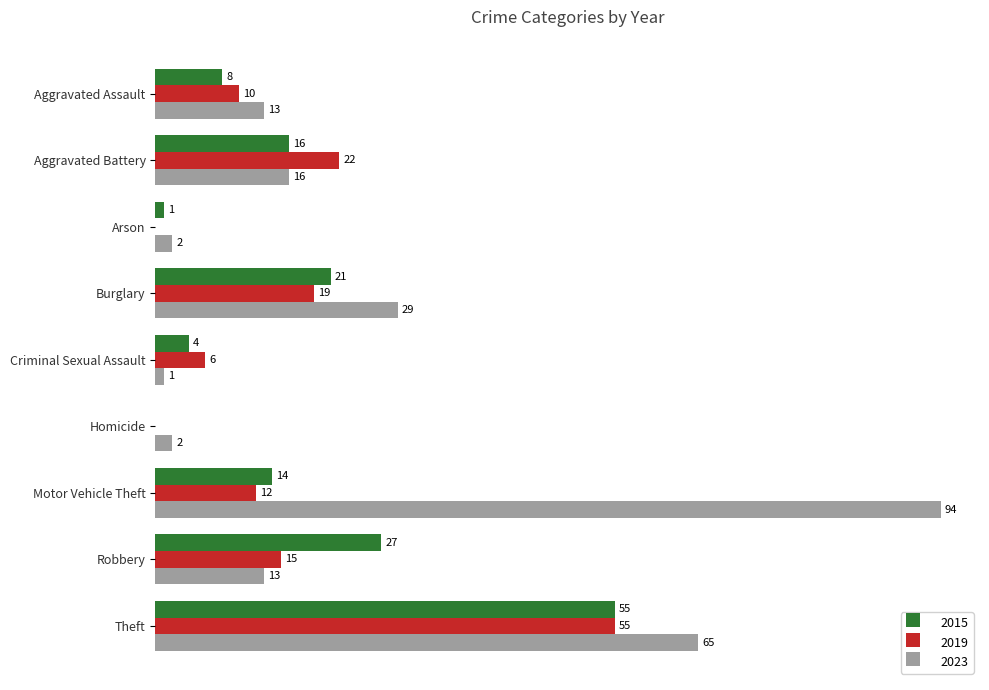

At which category does the chart reach its peak across all series?

Motor Vehicle Theft